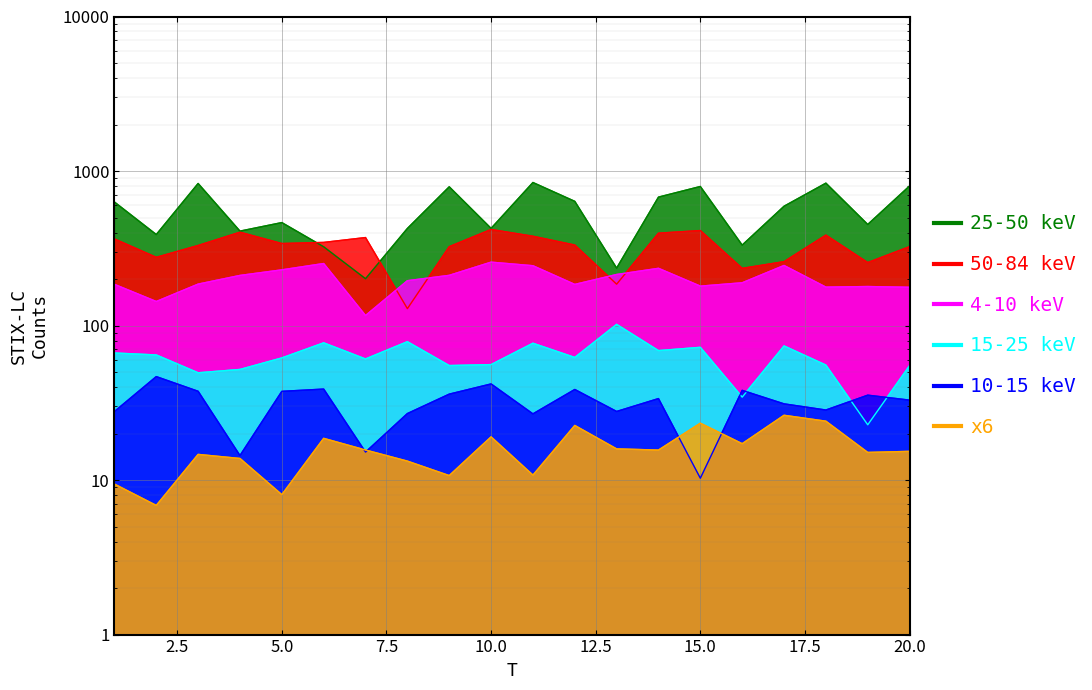

List the labels in order of x5 value, smallest first.

15, 4, 7, 11, 8, 1, 13, 18, 17, 20, 14, 19, 9, 5, 3, 16, 12, 6, 10, 2